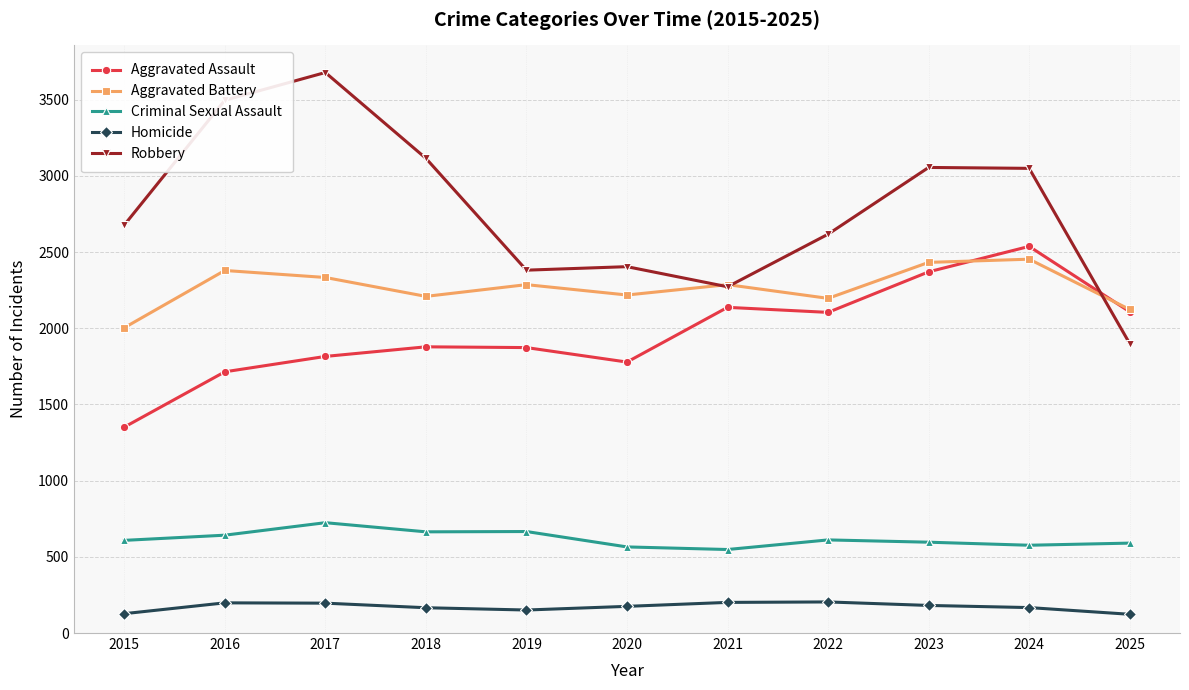

Is this an area chart (filled region under the line)?

No